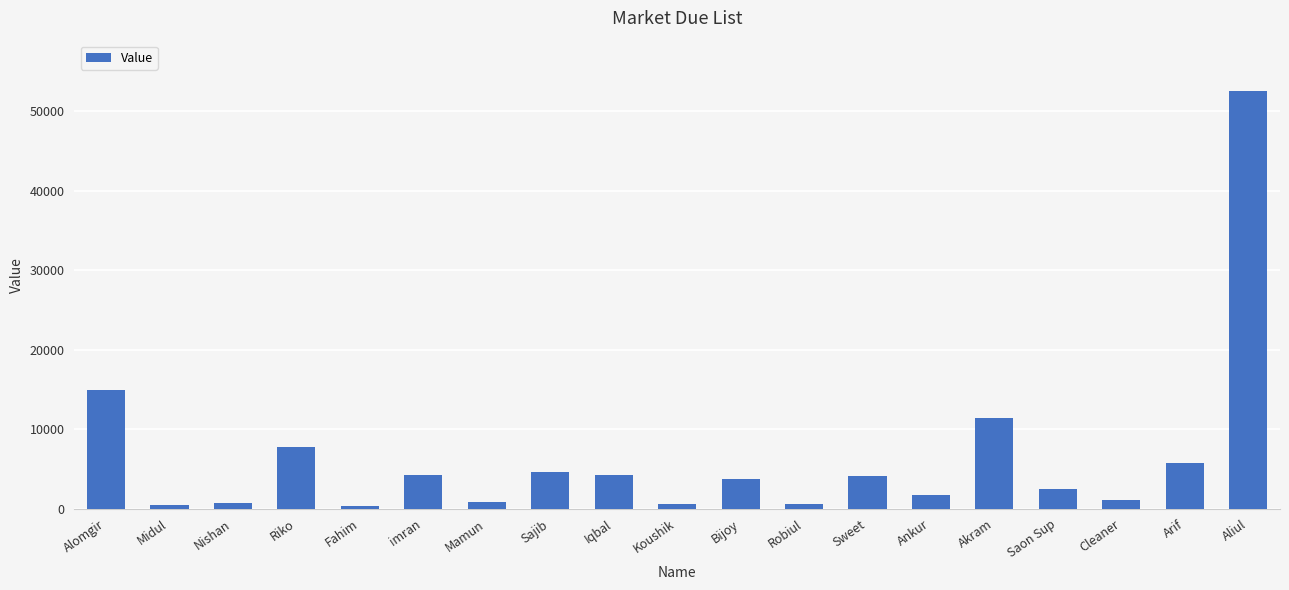

Where does the data first go above 3735?

Alomgir